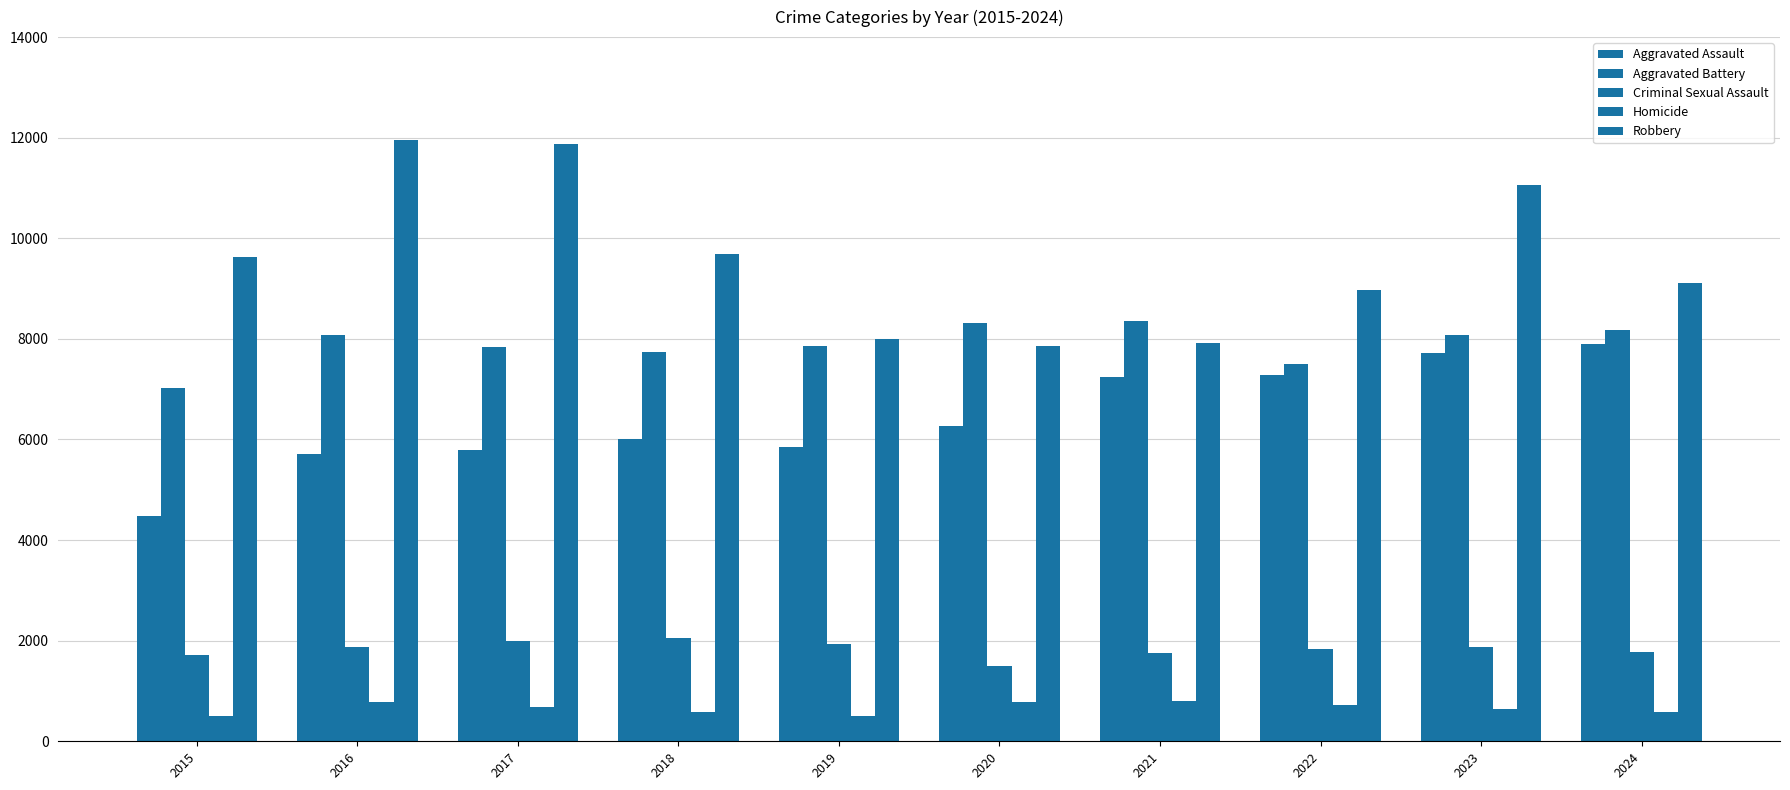

How many bars are there in total?

50